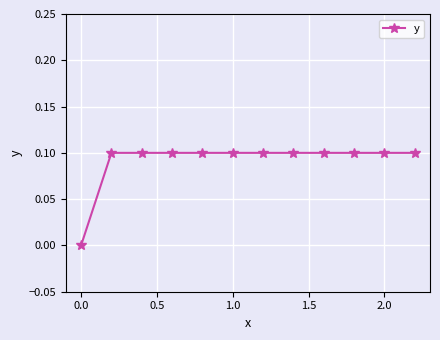

What is the value of the 2nd point from the left?

0.1